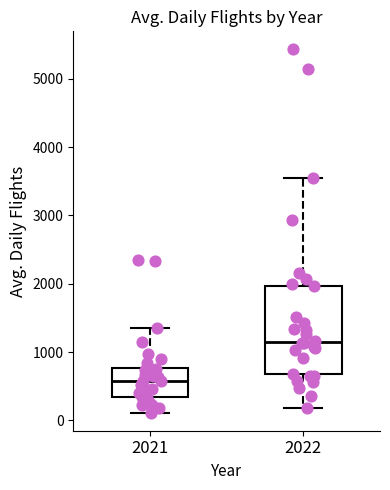

Reading left to right, transcribe this box plot: for each box, give where its median line is, the range the box spans, and where its two whiskers end, as read against the y-axis. The values are not printed on the chart, so give them approximately, as read against the axis.

2021: median 600, box 300 to 800, whiskers 100 to 1400
2022: median 1100, box 700 to 2000, whiskers 200 to 3600